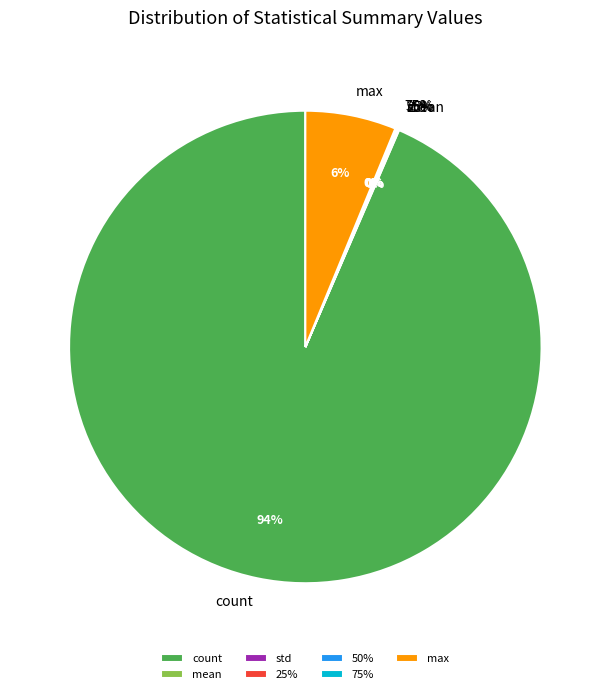

True or false: max accounts for 6% of the total.

True